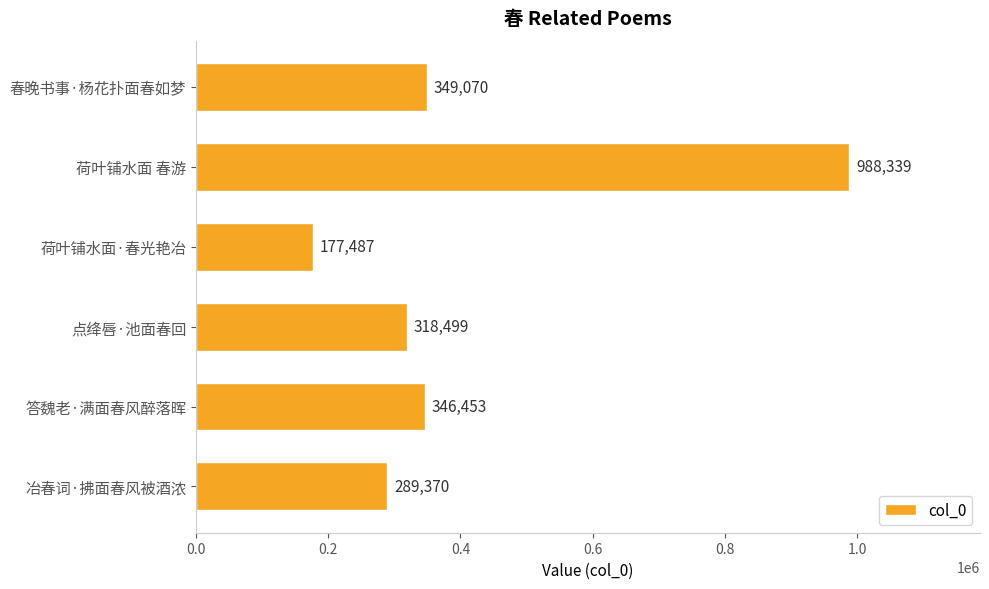

What is the average value?

411536